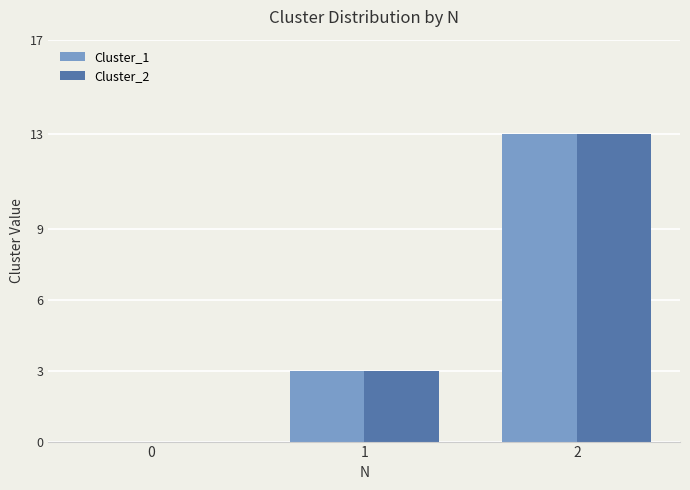

What is the maximum value shown in the chart?

13